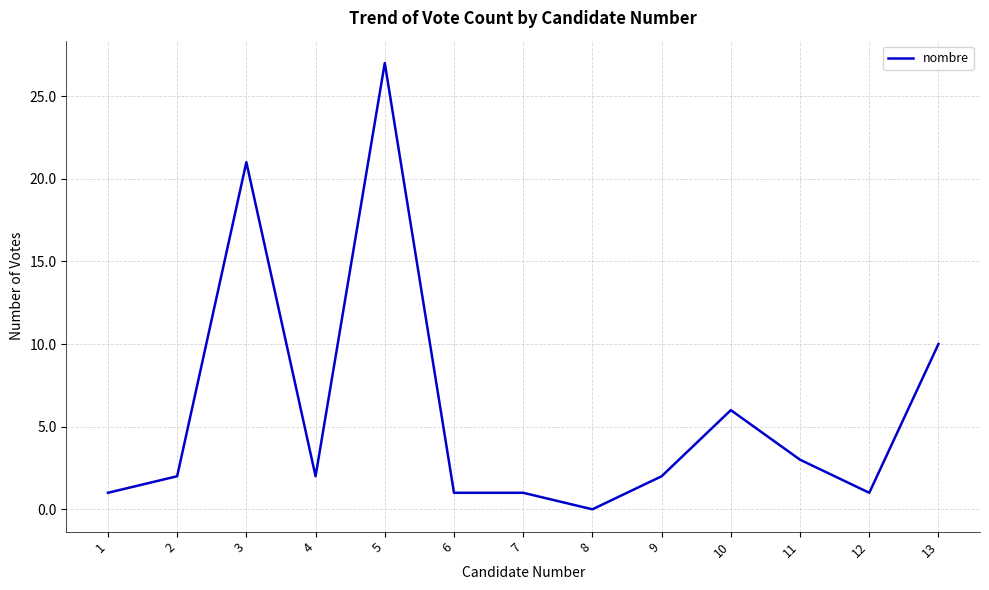

Between 12 and 5, which is larger?

5